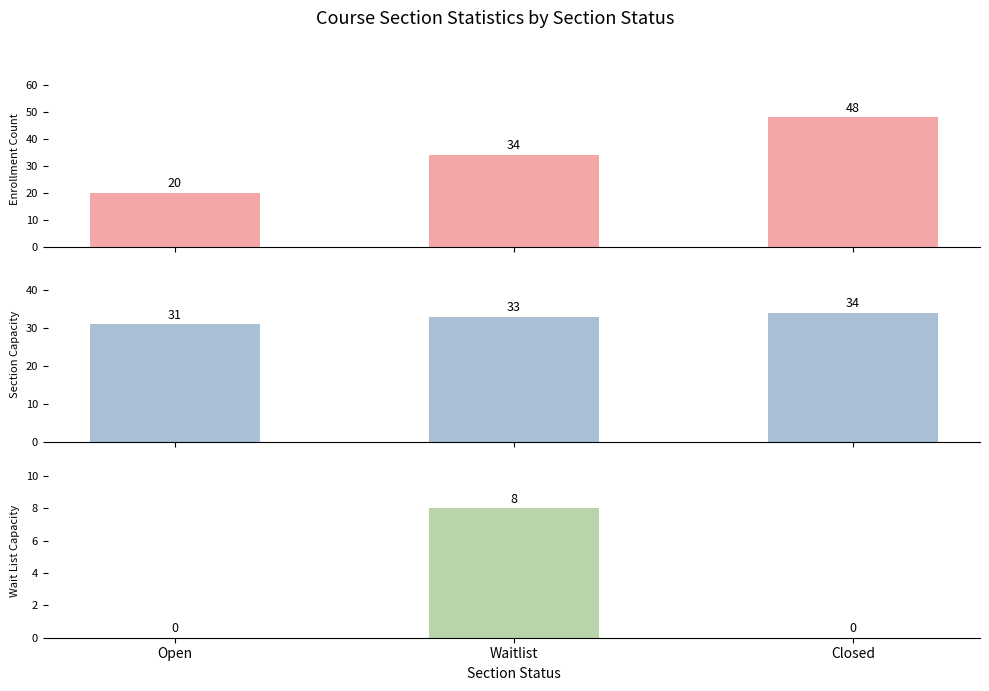

What is the value of the Enrollment Count bar at the 1st from the left?

20